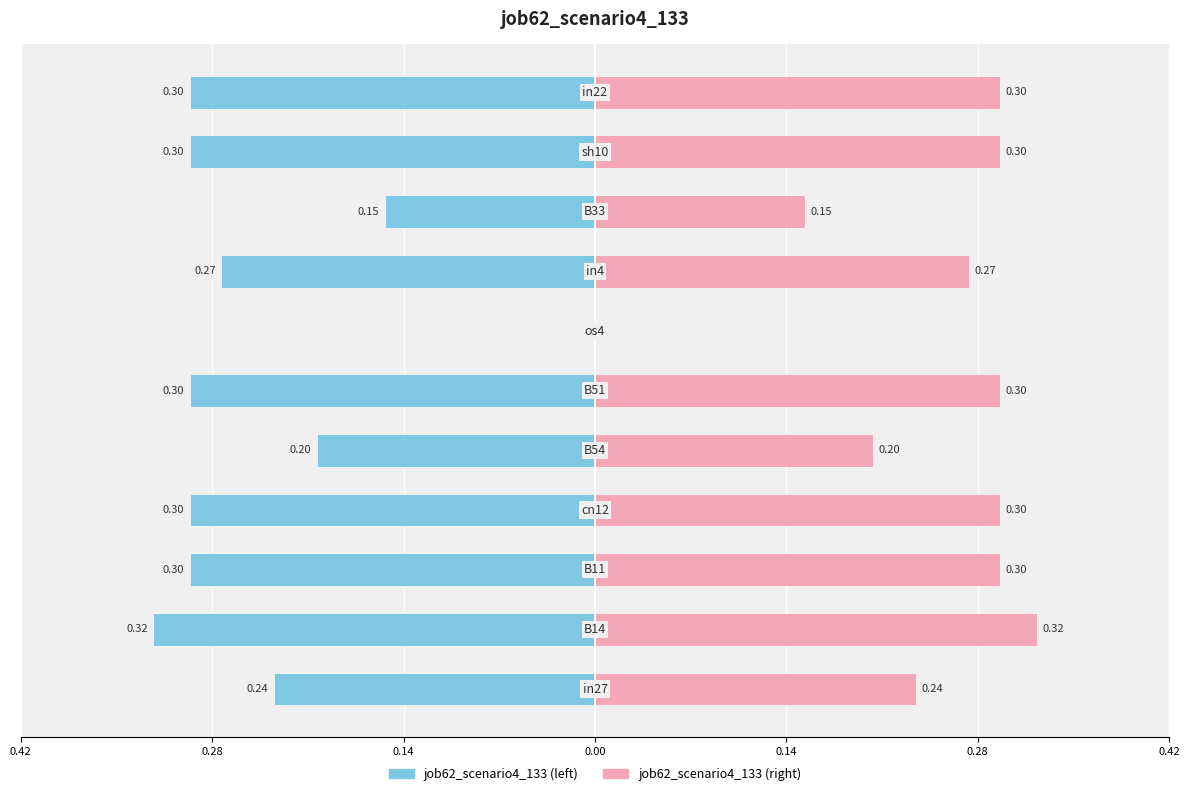

Is it true that job62_scenario4_133 (left) equals -0.3 at 10?

True